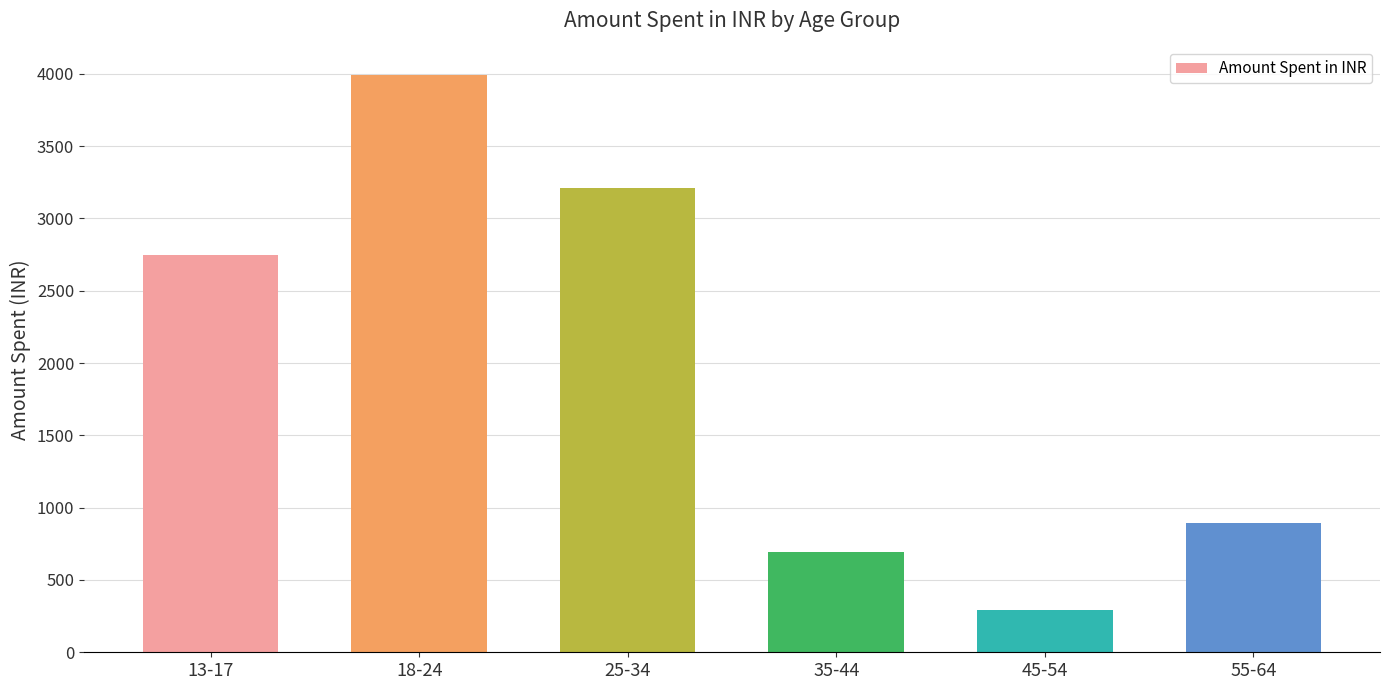

Reading right to left, extract all data points from this chart.

894.0	294.8	691.3	3213.7	3990.2	2749.1